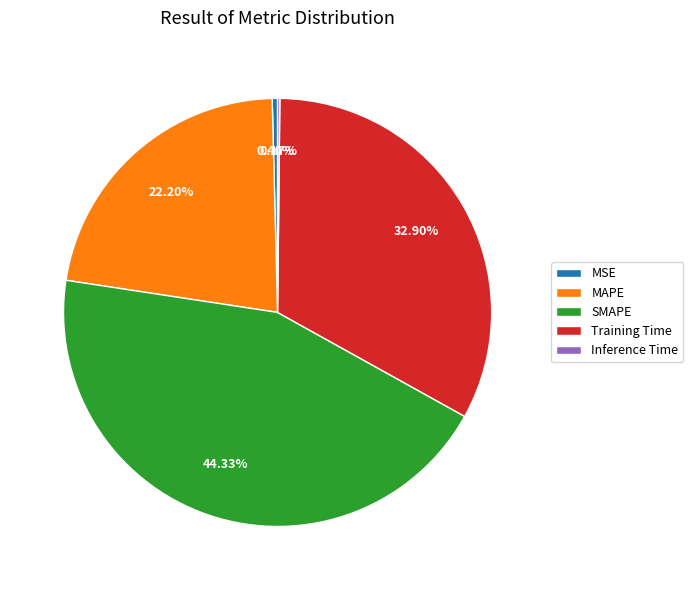

Does any single category account for the majority?

No